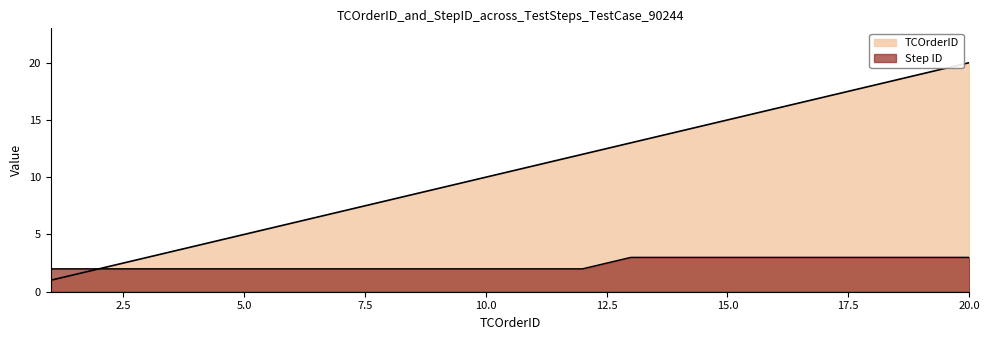

True or false: TCOrderID and Step ID cross at least once.

False